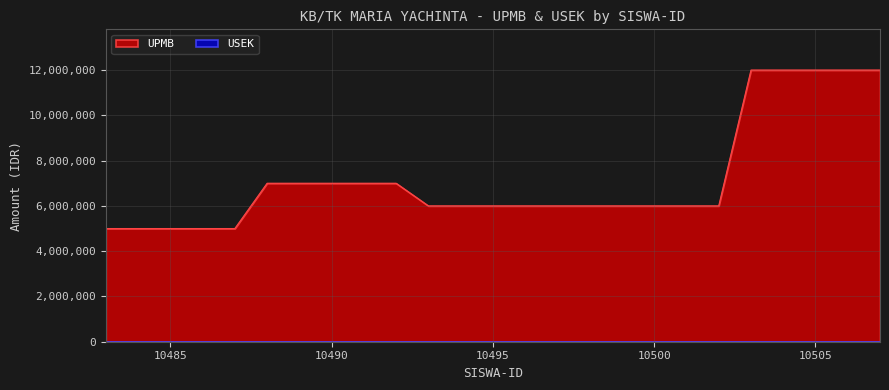

What is the change in value from 10499 to 10506?

+6000000